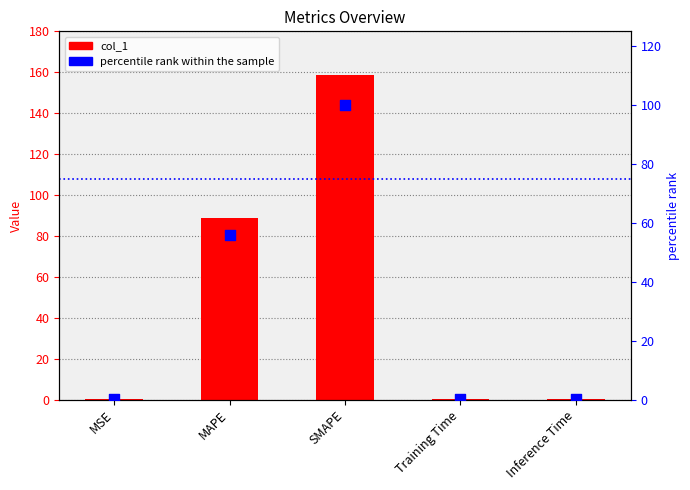

Is the value of col_1 at MSE greater than the value of percentile rank within the sample at SMAPE?

No